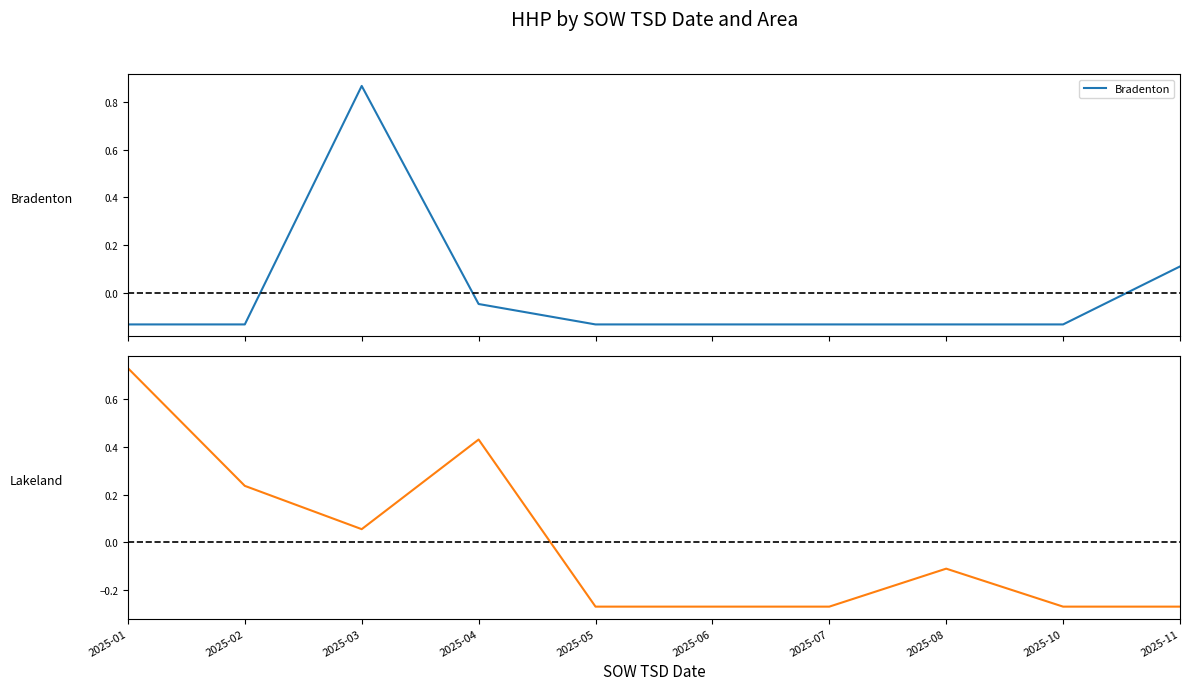

Rank the series at 2025-06 from highest to lowest value.

Bradenton, Lakeland